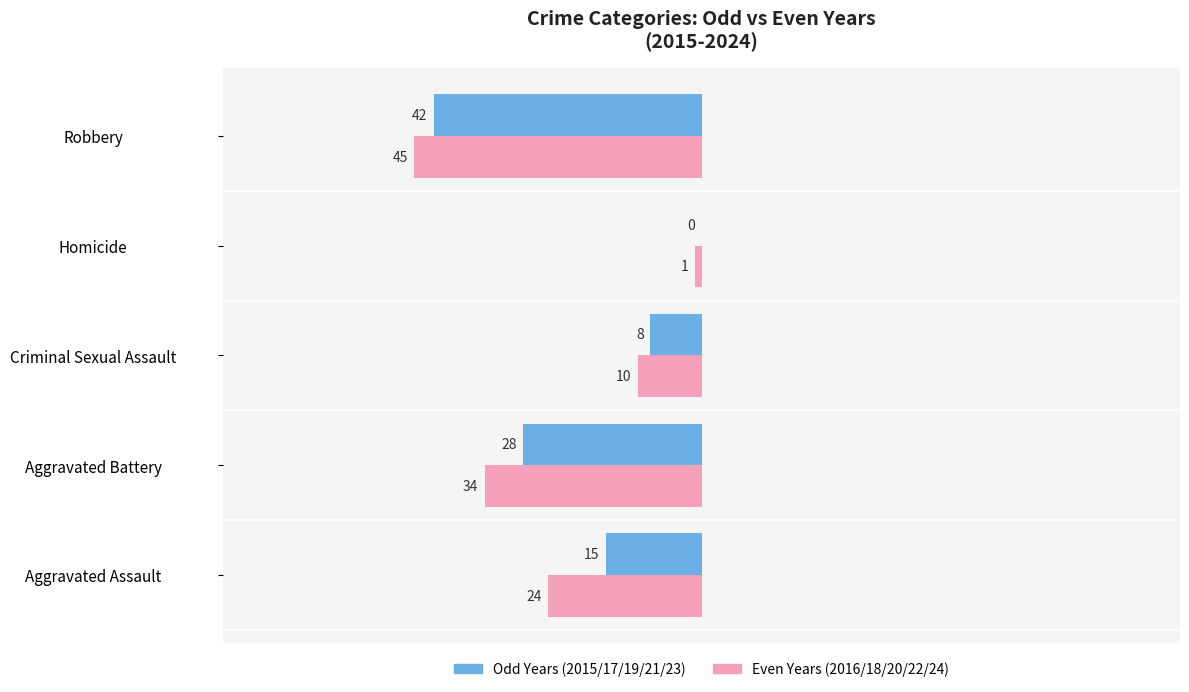

What are all the series names shown in the legend?

Odd Years (2015/17/19/21/23), Even Years (2016/18/20/22/24)